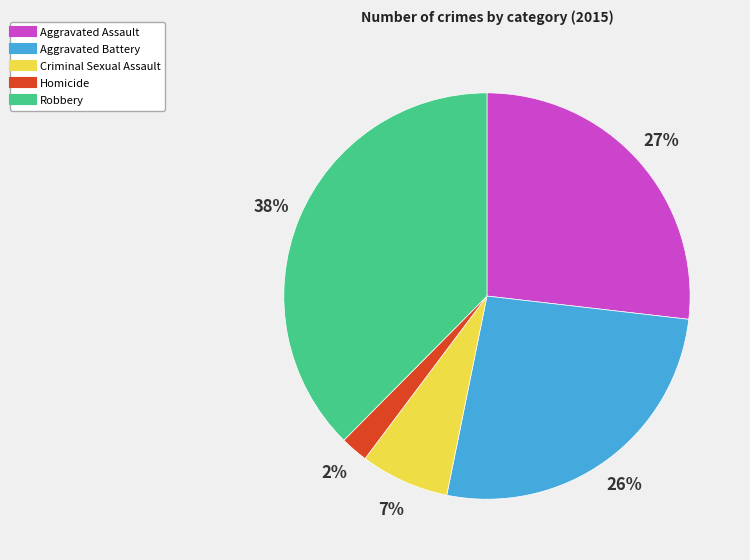

To the nearest percent, what is the average slice percentage?

20%